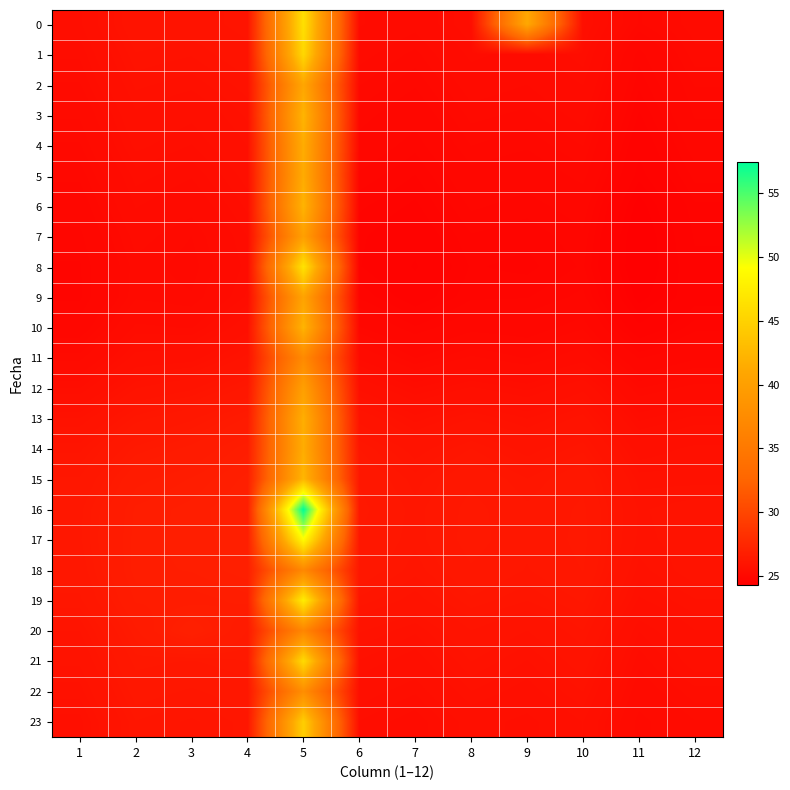

Which has a higher value, 9 or 3?

9